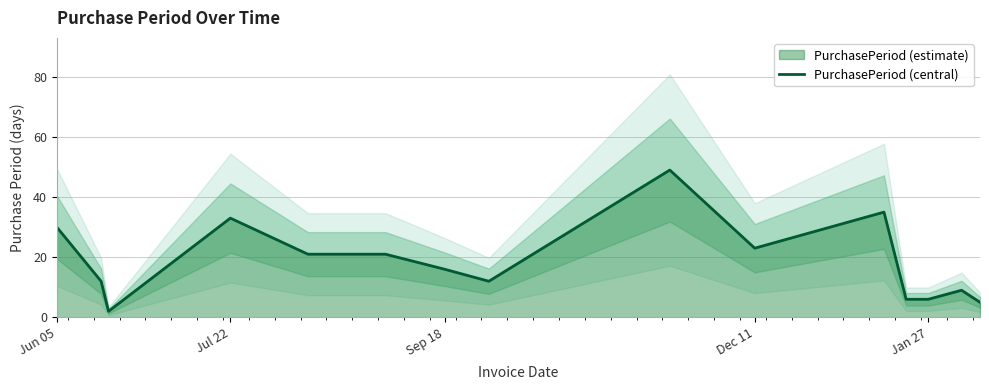

What is the average value?

19